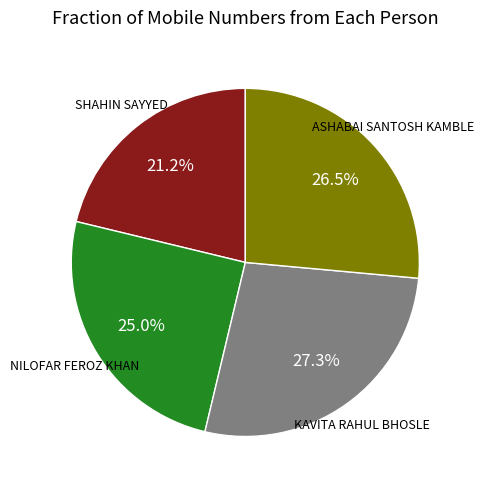

Is there any slice that represents more than half of the pie?

No